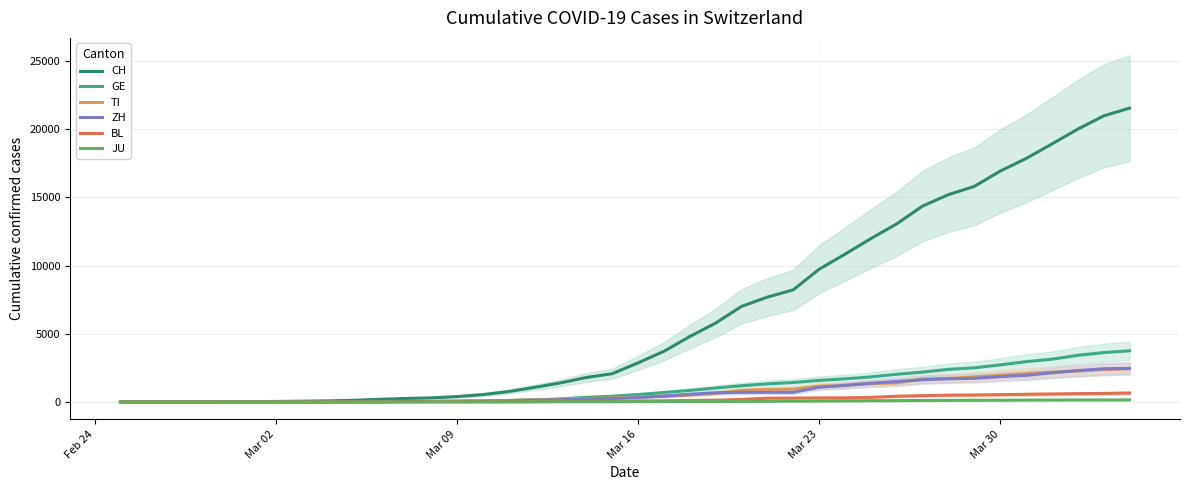

How many series are shown in this chart?

6